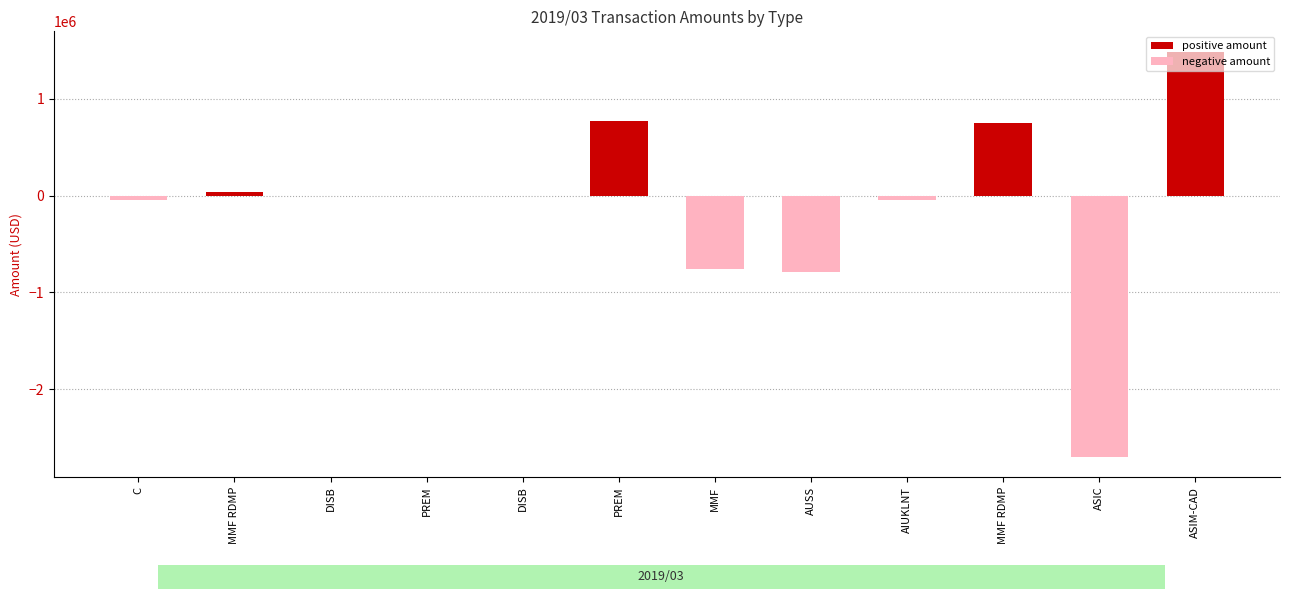

What is the value of the 3rd bar from the left?

-925.0